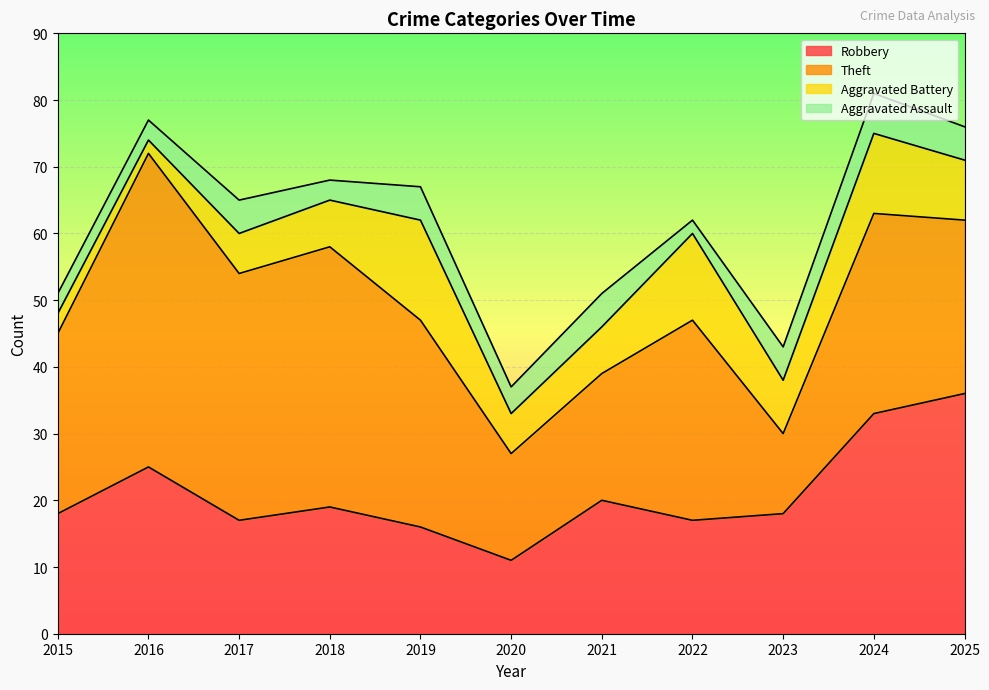

Is it true that Aggravated Battery equals 3 at 2023?

False